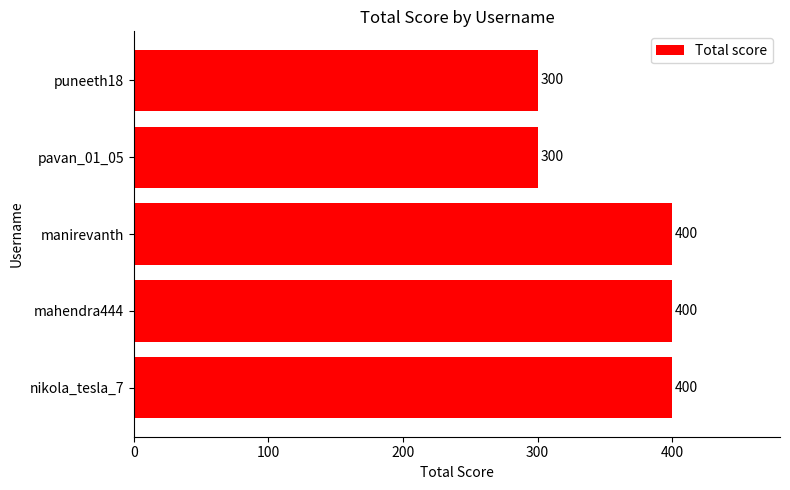

Count the values in the range 300 to 400.

5